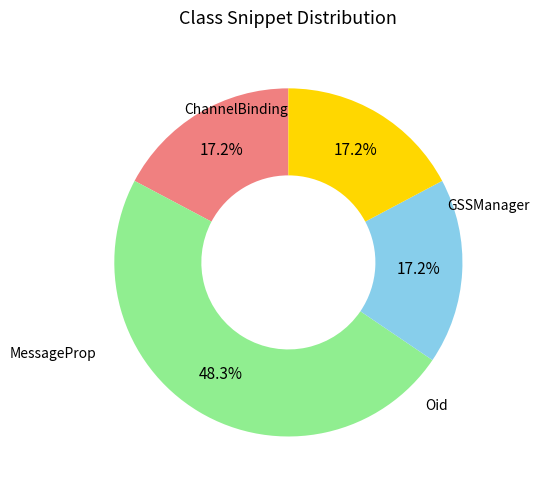

Is there any slice that represents more than half of the pie?

No